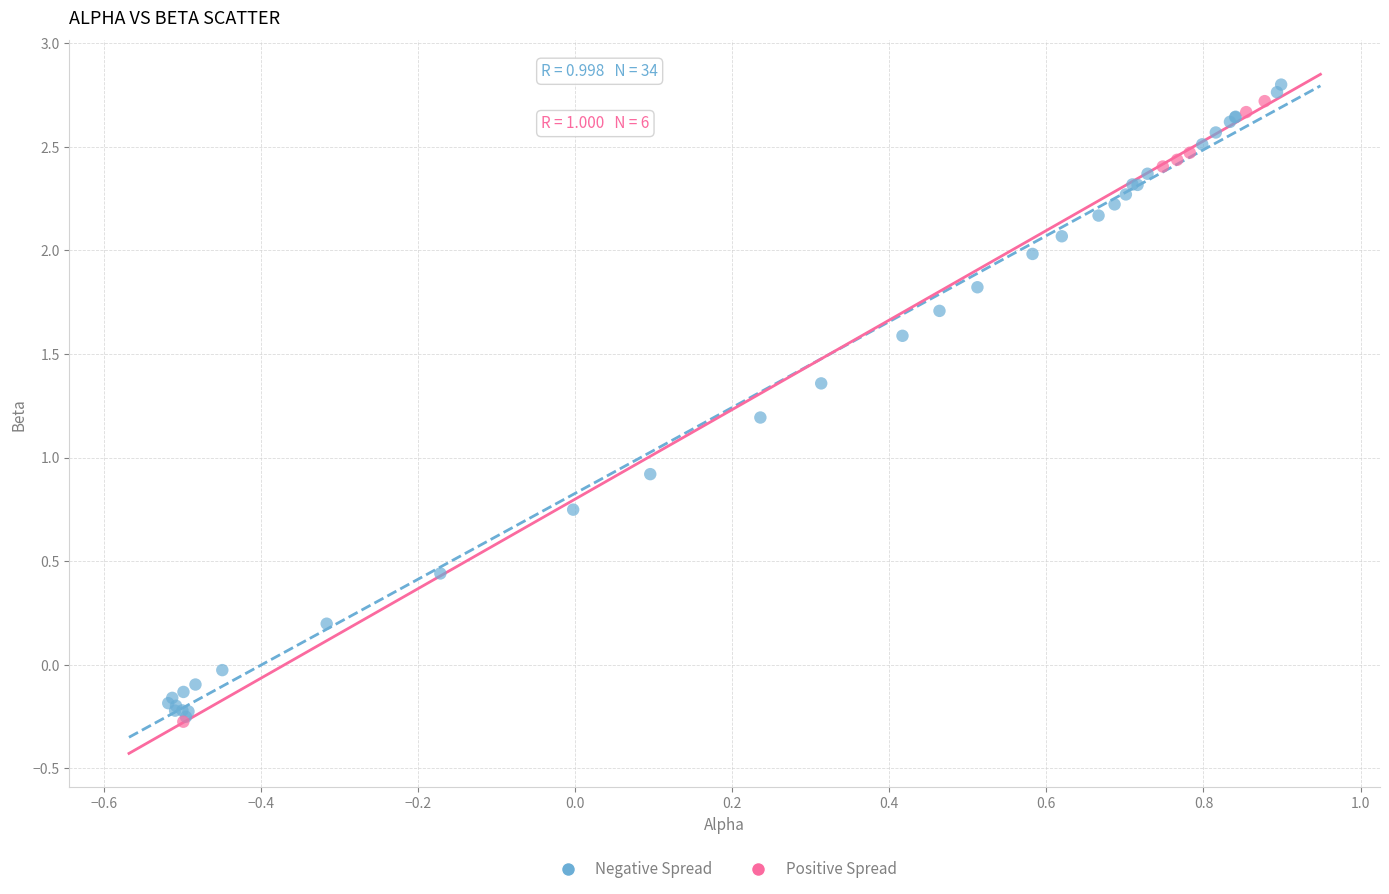

Which series has the largest Y range (max minus min)?

Negative Spread